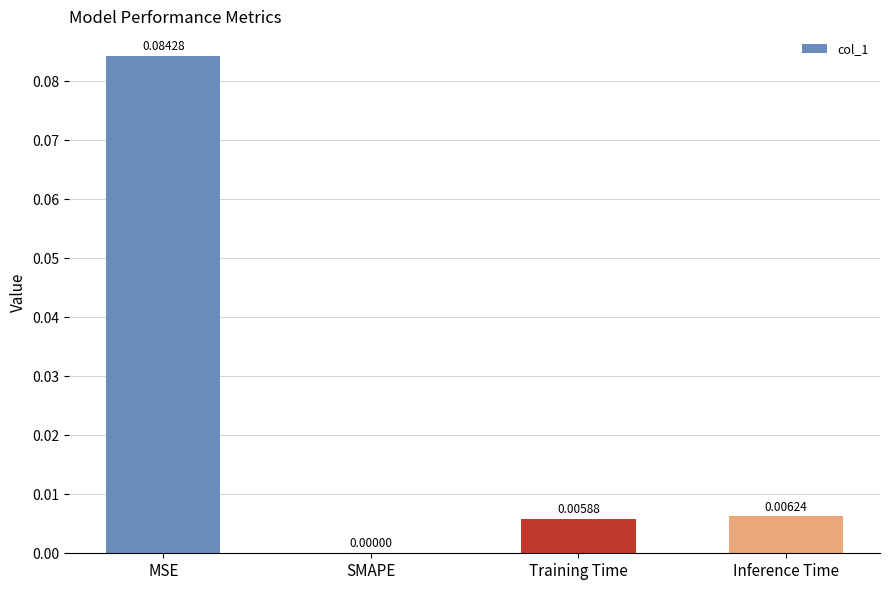

At which category does the chart reach its peak across all series?

MSE